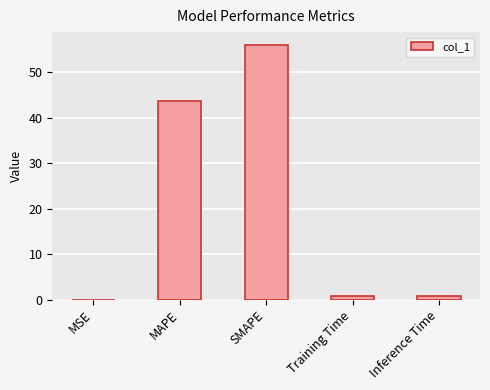

What is the average value?

20.3